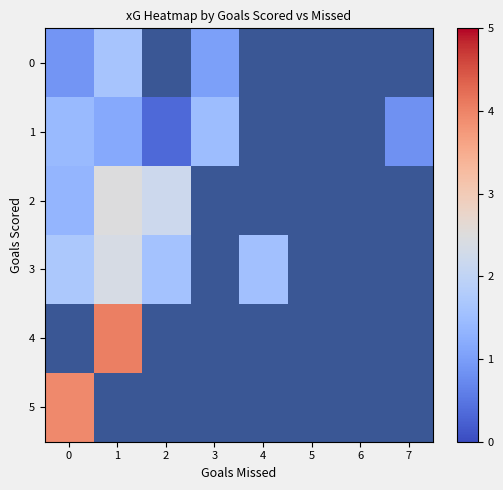

How many distinct data groups are displayed?

6